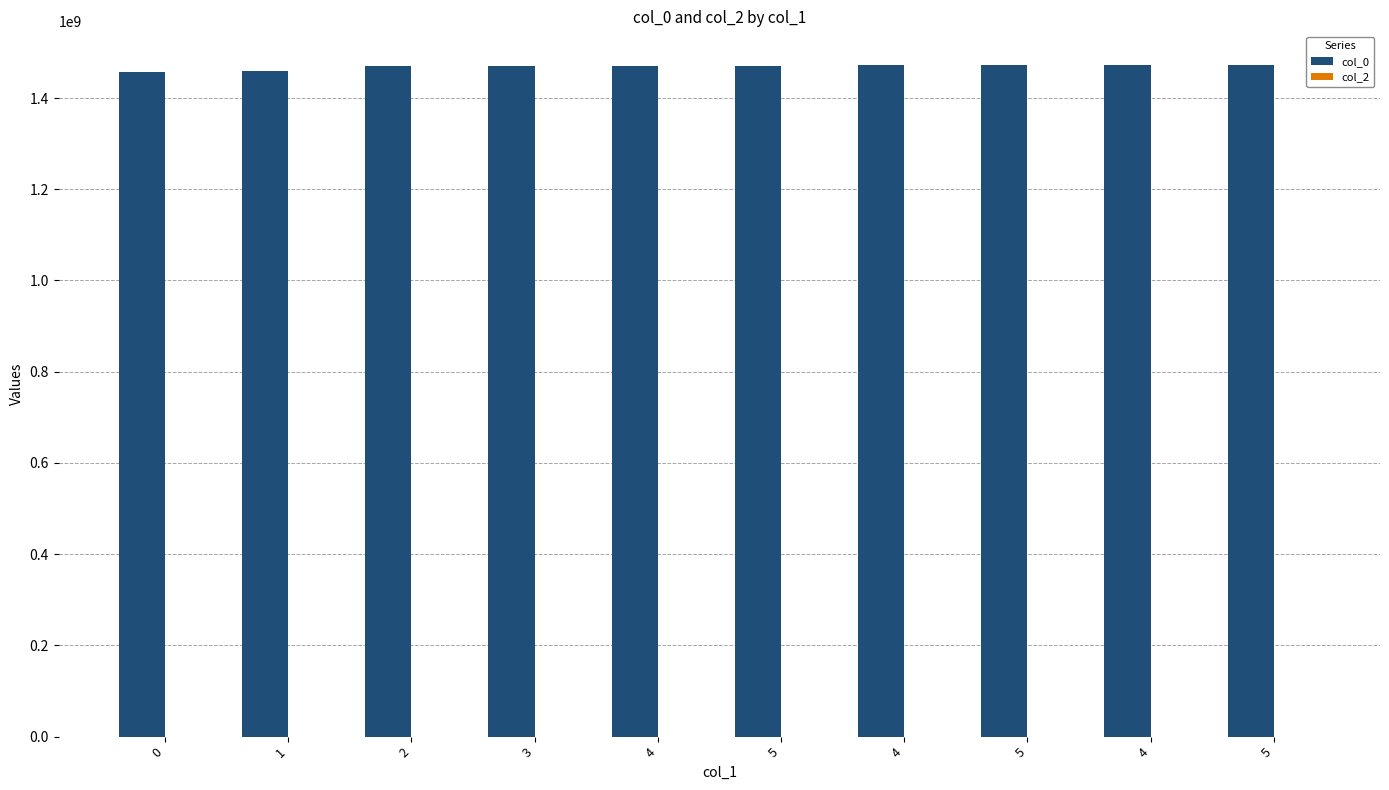

How many bars are there in total?

10